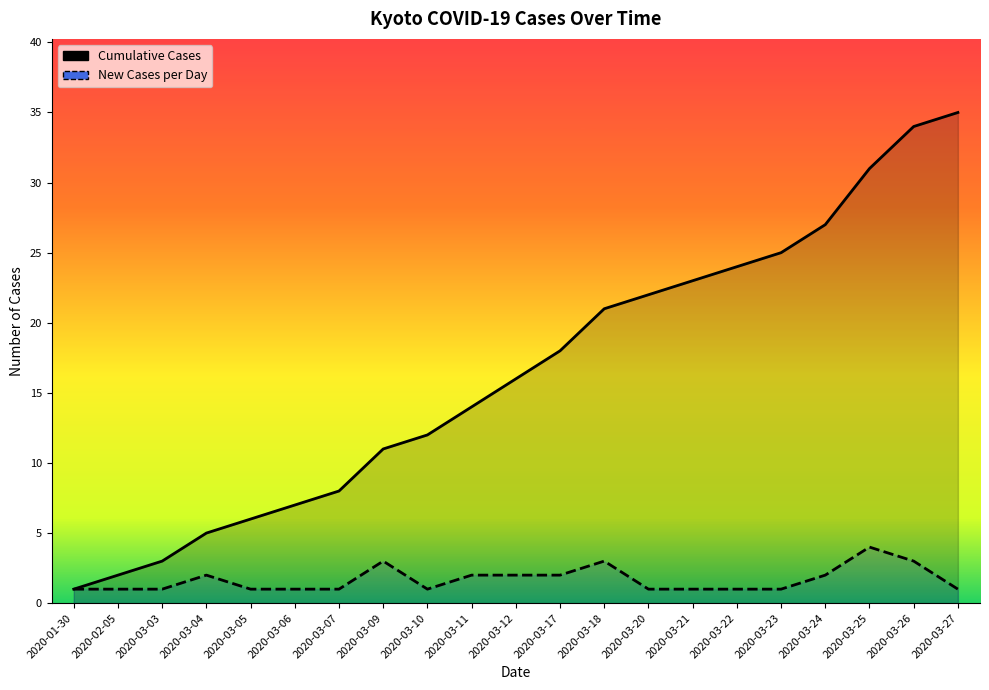

What is the total value across all series at 2020-03-24?

29